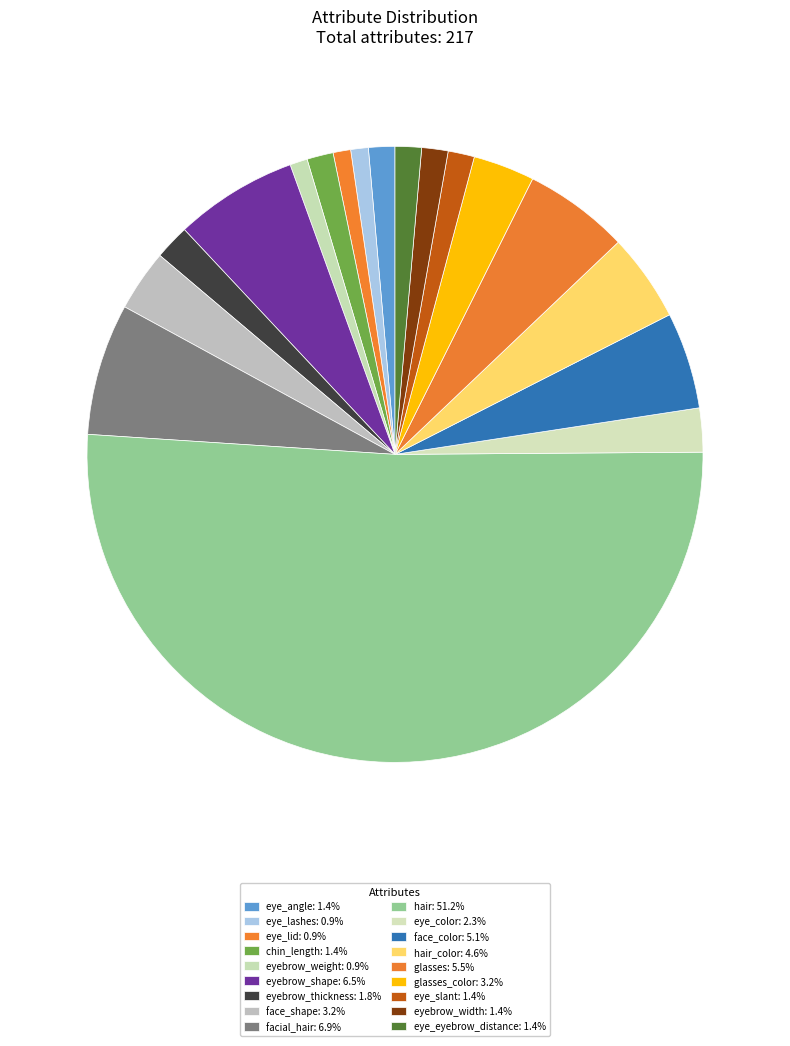

How many segments does this pie chart have?

18